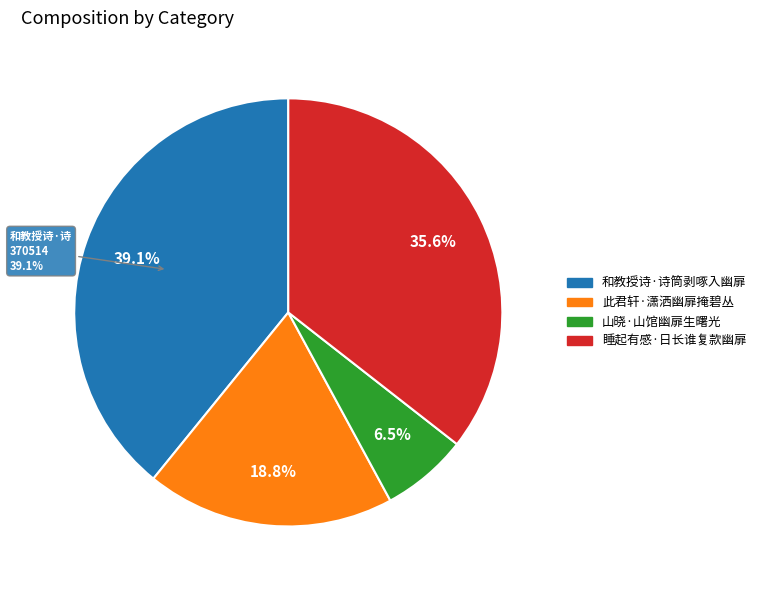

To the nearest percent, what is the average slice percentage?

25%